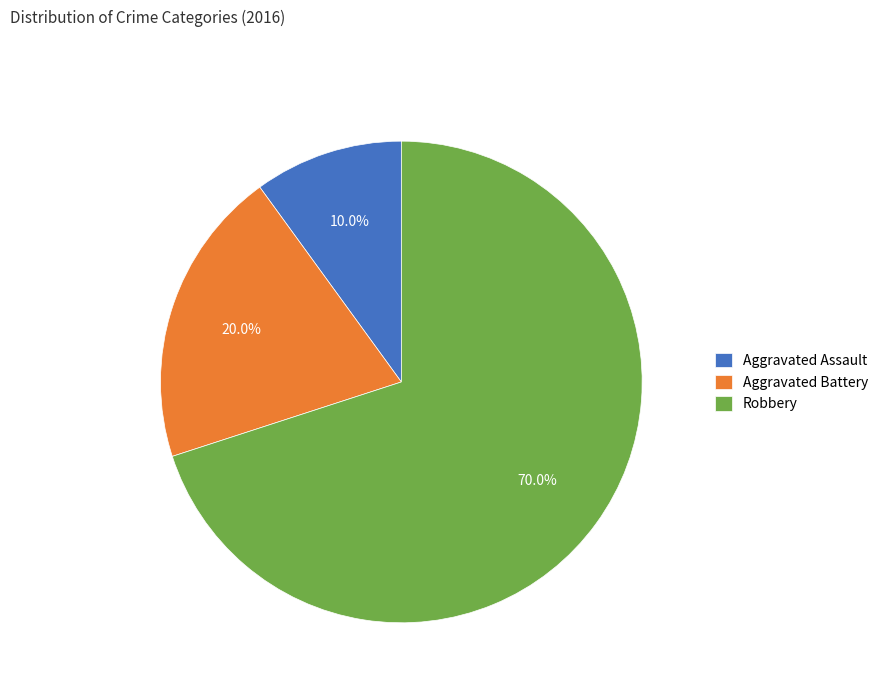

Is there a majority slice in this chart?

Yes